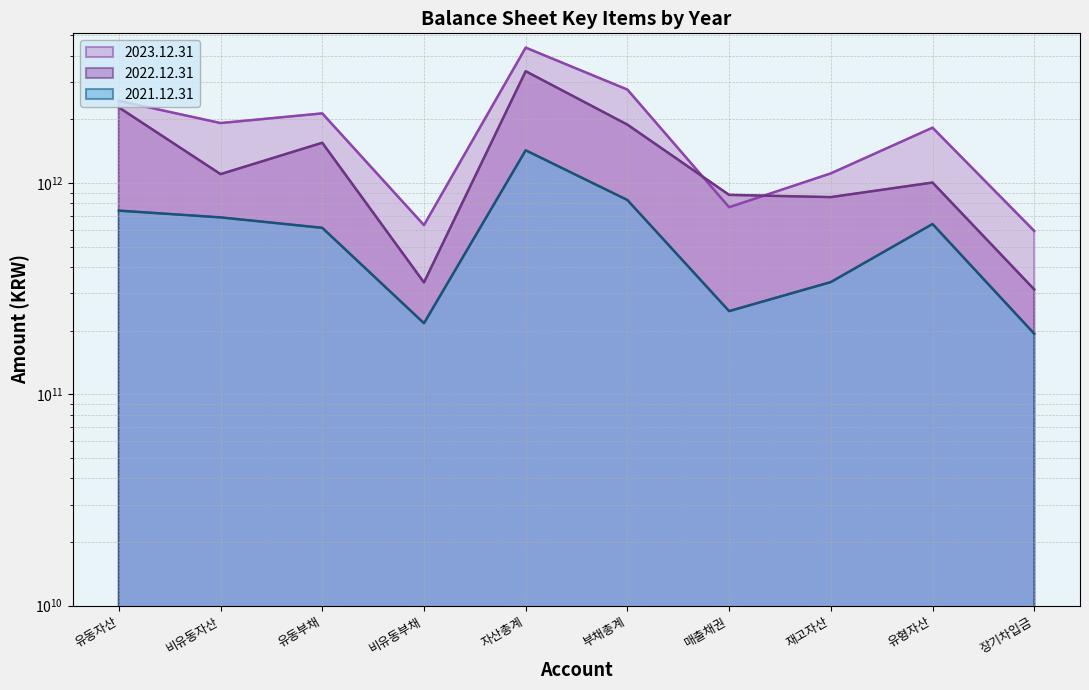

What is the sum of all 2022.12.31 values?

13570882103462